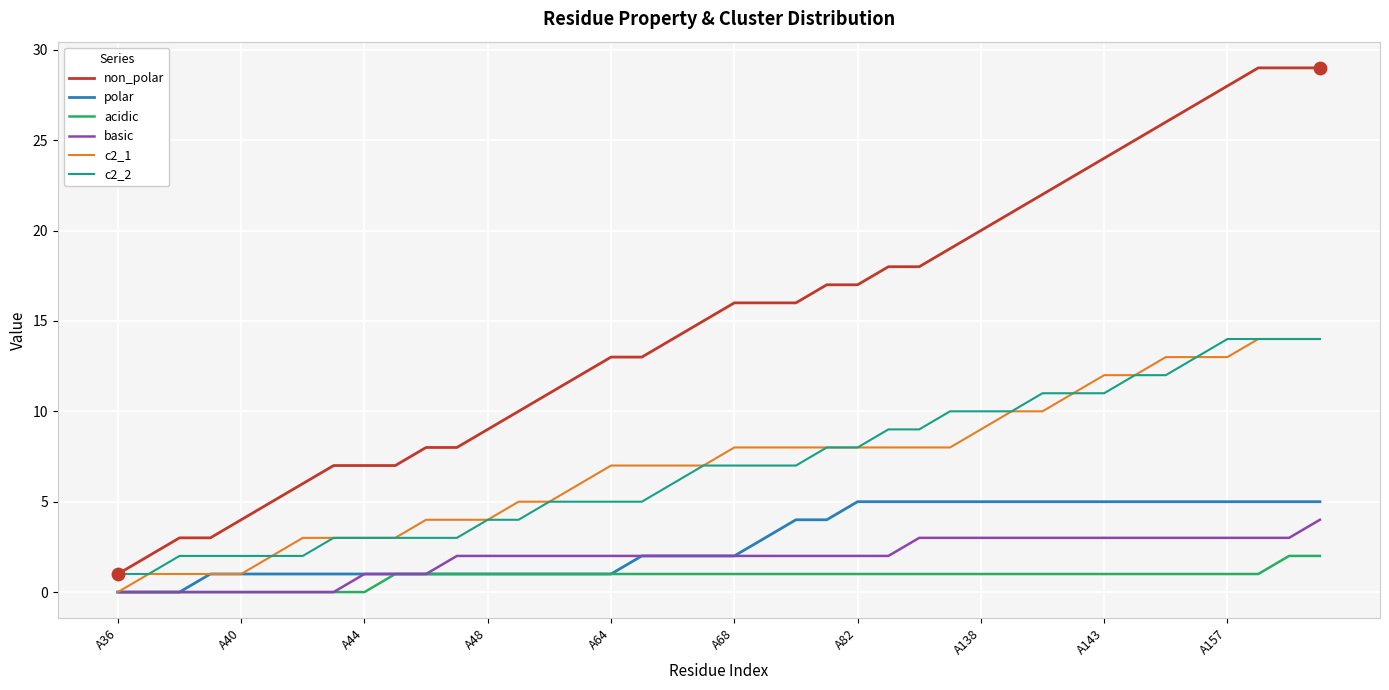

Which series has the largest total across all categories?

non_polar